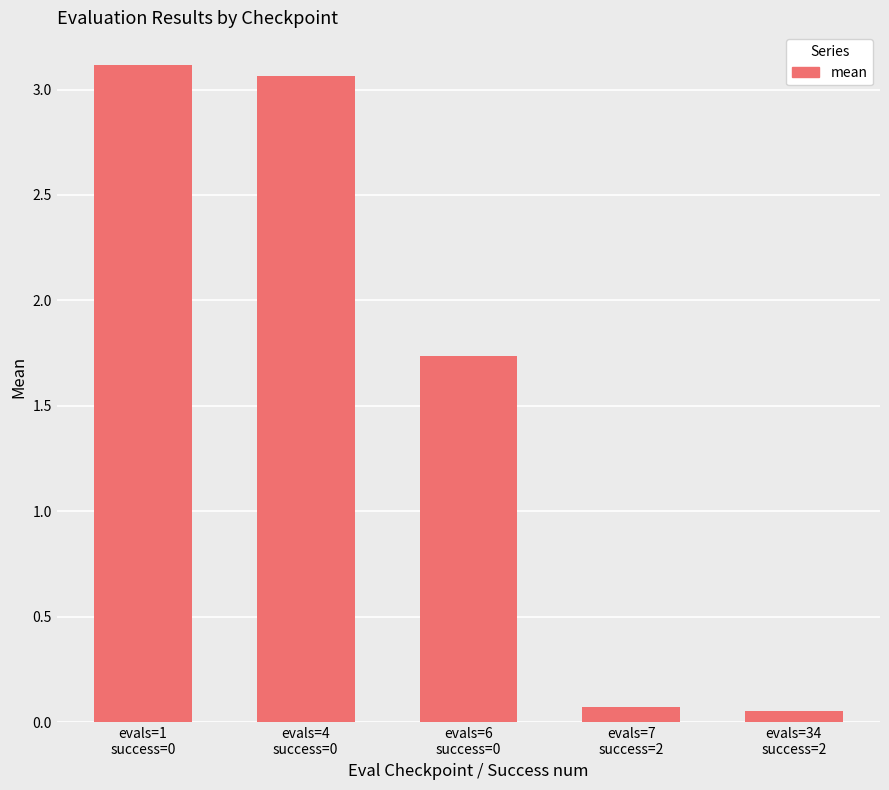

Between evals=4
success=0 and evals=6
success=0, which is larger?

evals=4
success=0